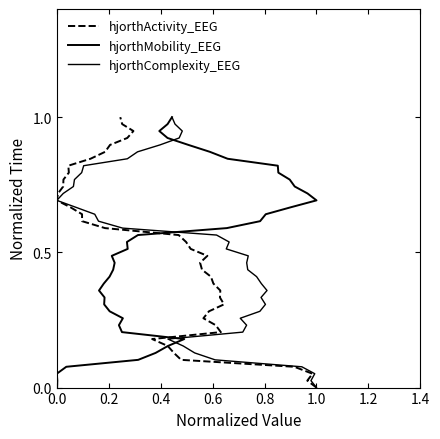

At how many categories does at least one series exceed 0?

39